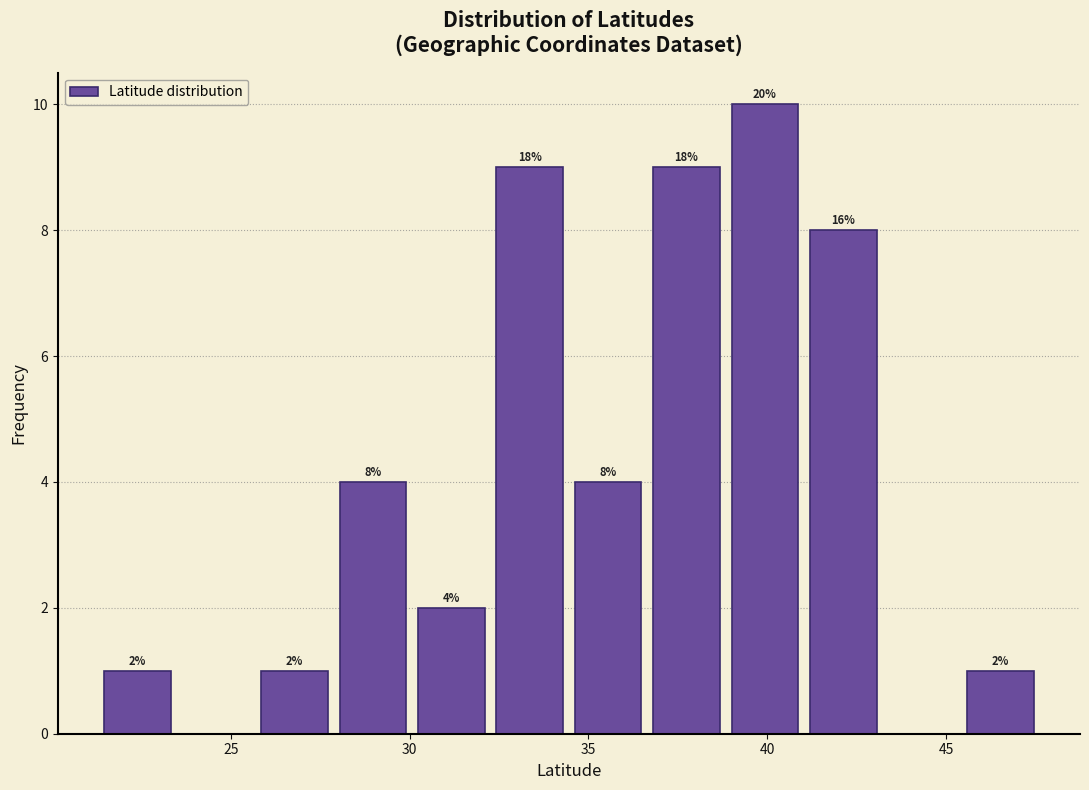

Which range on the x-axis has the tallest bar?

39.0 to 41.0